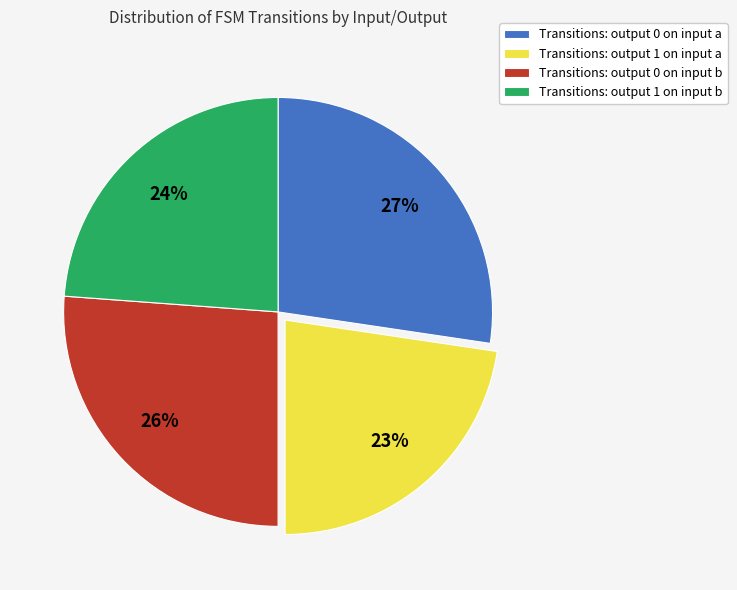

Which slice is the smallest?

Transitions: output 1 on input a